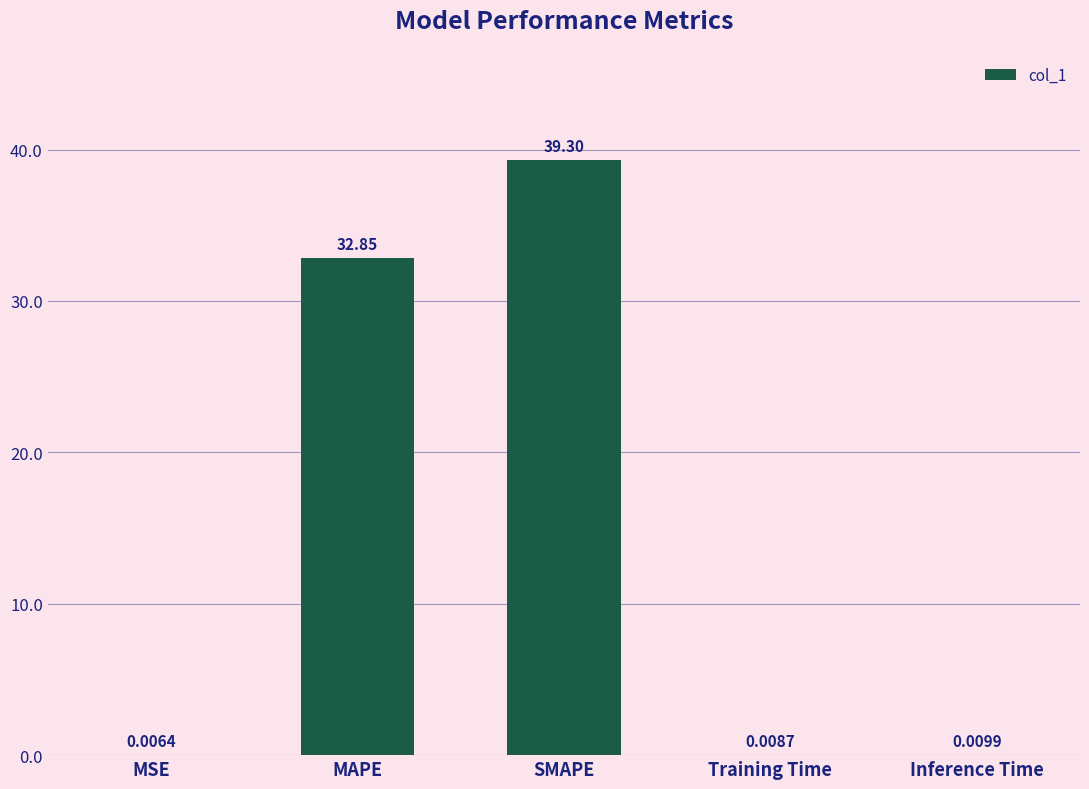

Between Training Time and MSE, which is larger?

Training Time